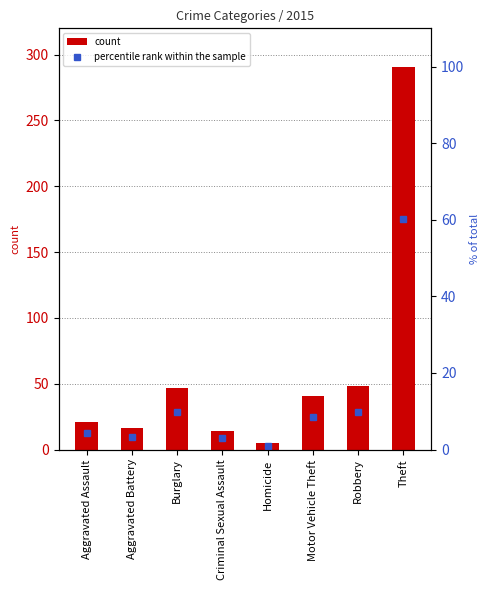

Where does the percentile rank within the sample series first go above 8?

Burglary